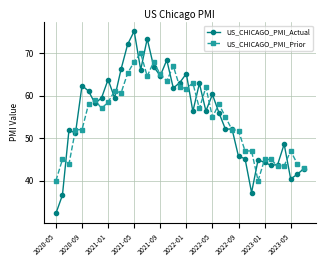

What is the greatest value displayed?

75.2